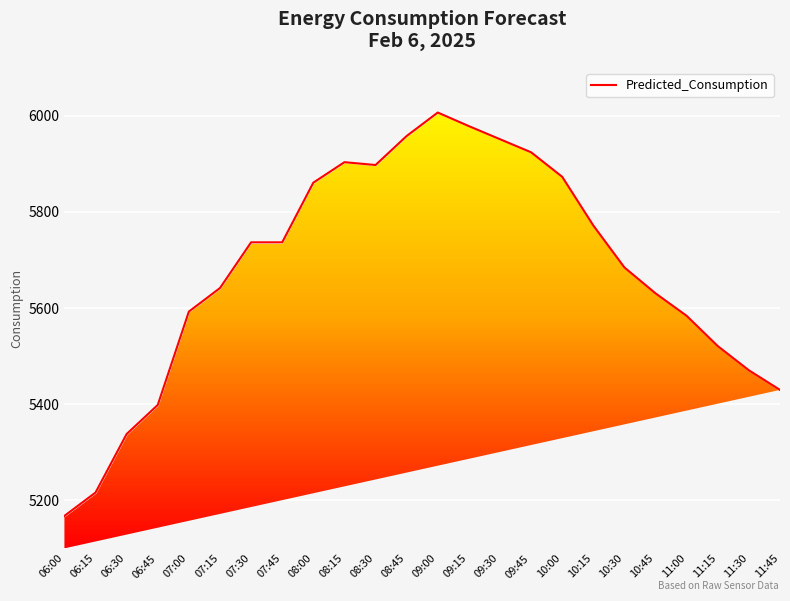

Which category has the highest value across all series?

09:00